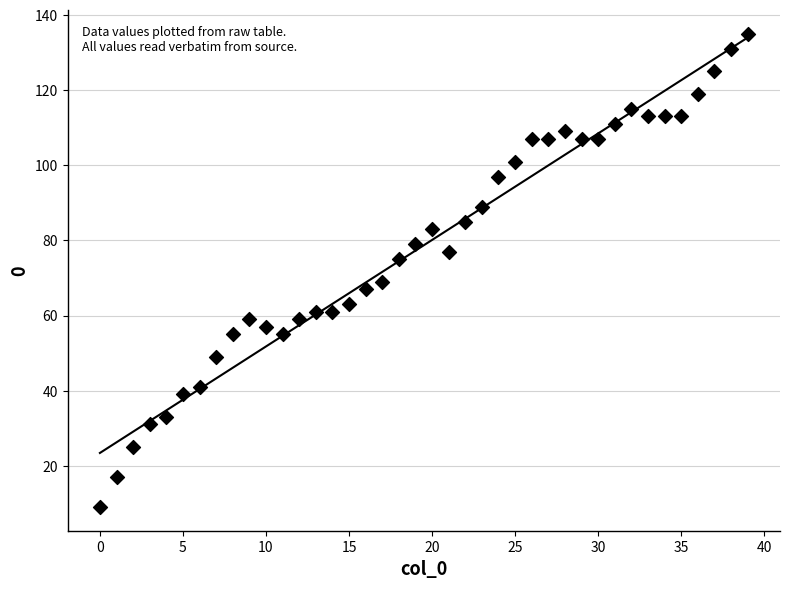

What is the change in value from 2 to 37?

+100